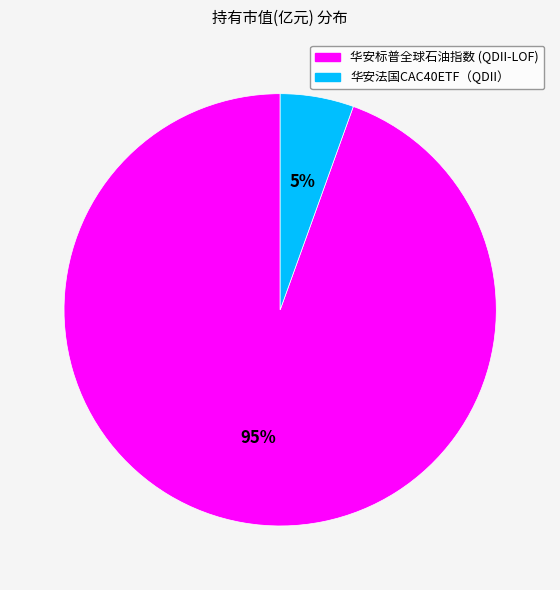

True or false: 华安标普全球石油指数 (QDII-LOF) accounts for 95% of the total.

True